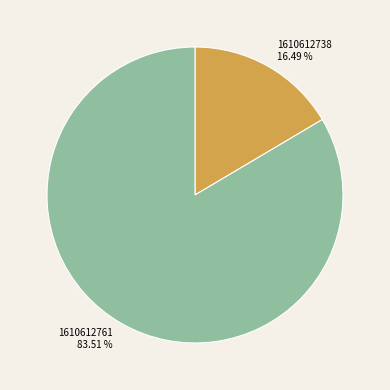

Count the number of slices in the pie.

2